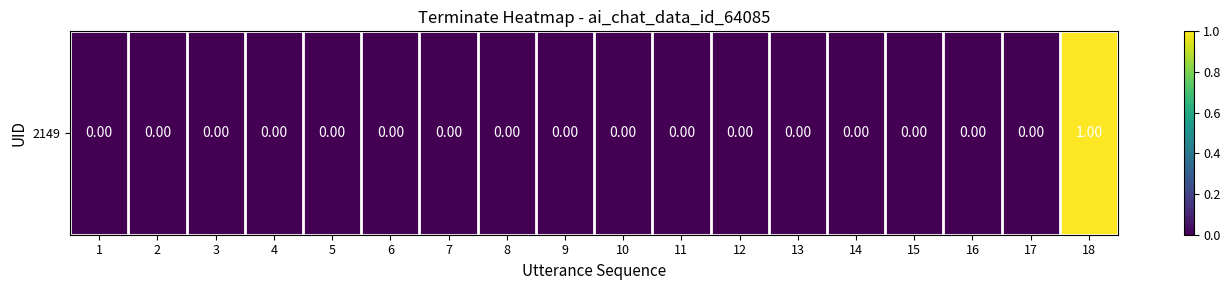

The chart shows a value of 0 at 7. True or false?

True